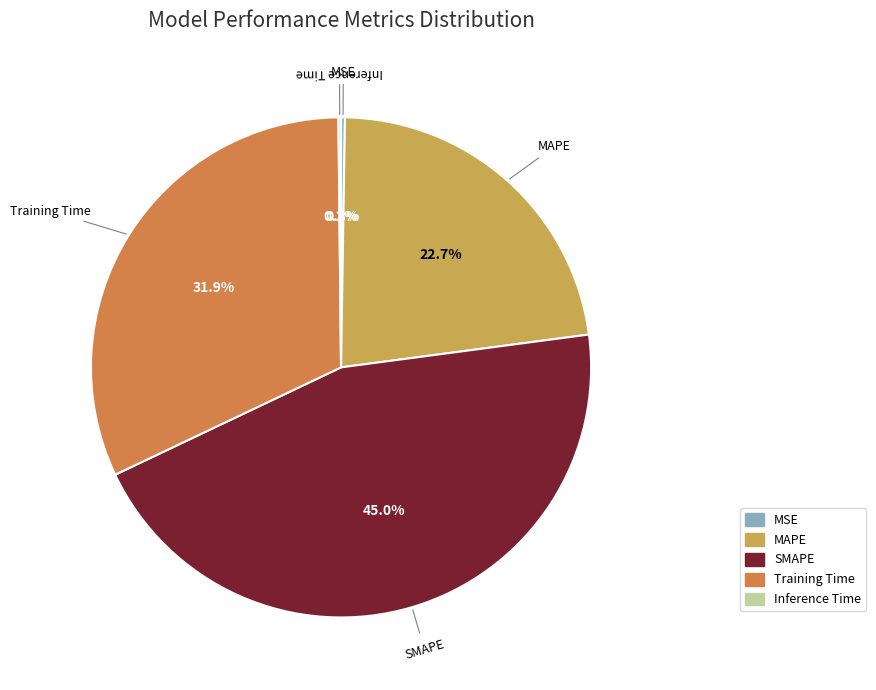

What is the largest slice in the pie chart?

SMAPE